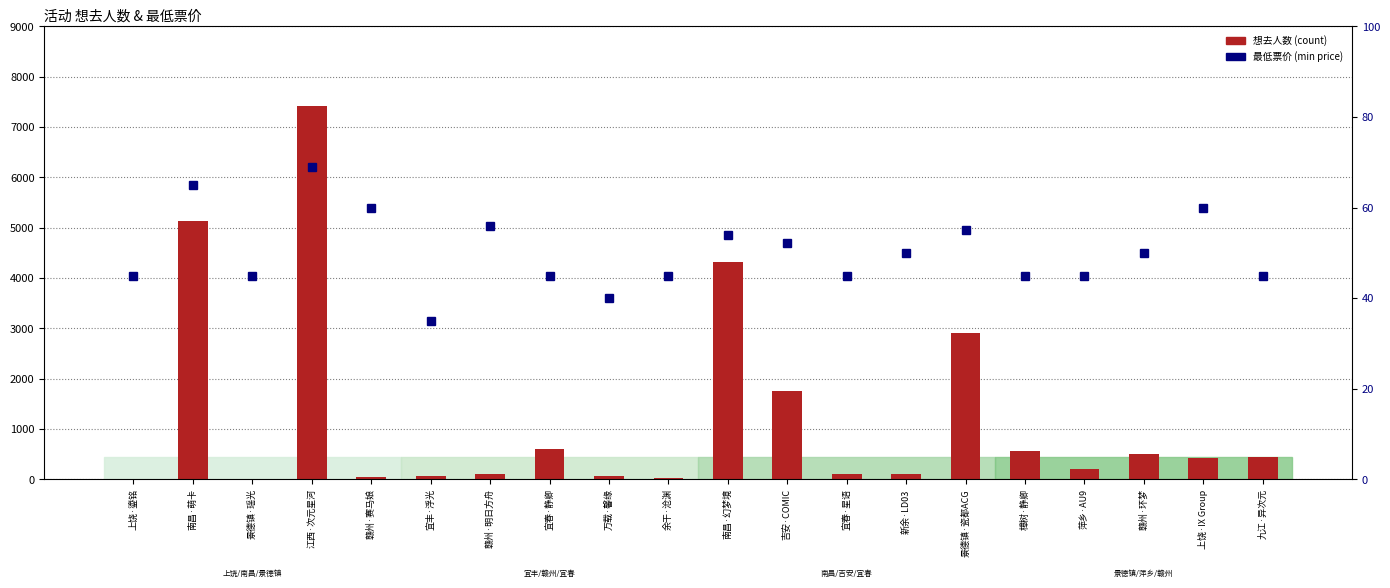

Which category has the lowest value in the 最低票价 (min price) series?

宜丰·浮光